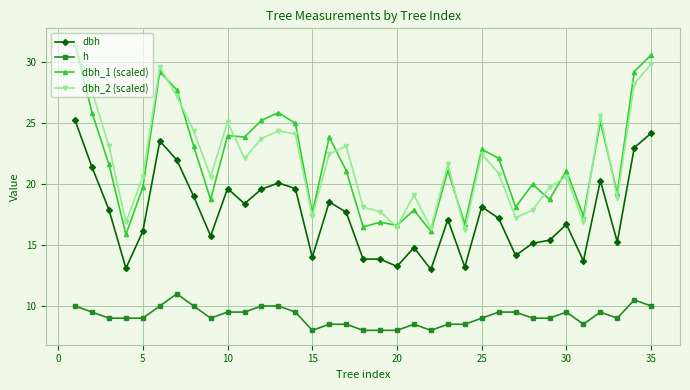

What is the minimum value for dbh?

13.0